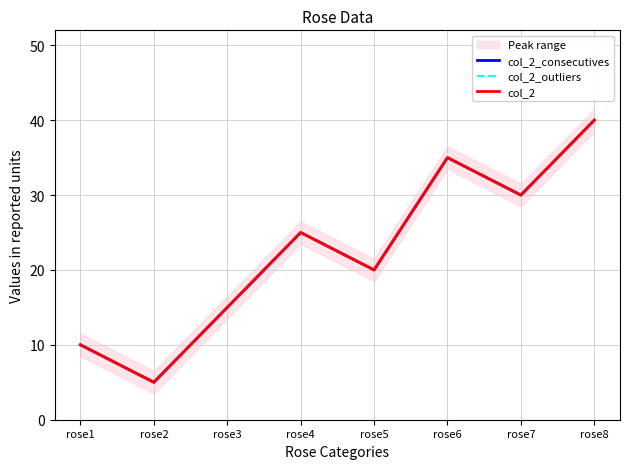

Count the col_2_outliers values in the range 15 to 35.

5